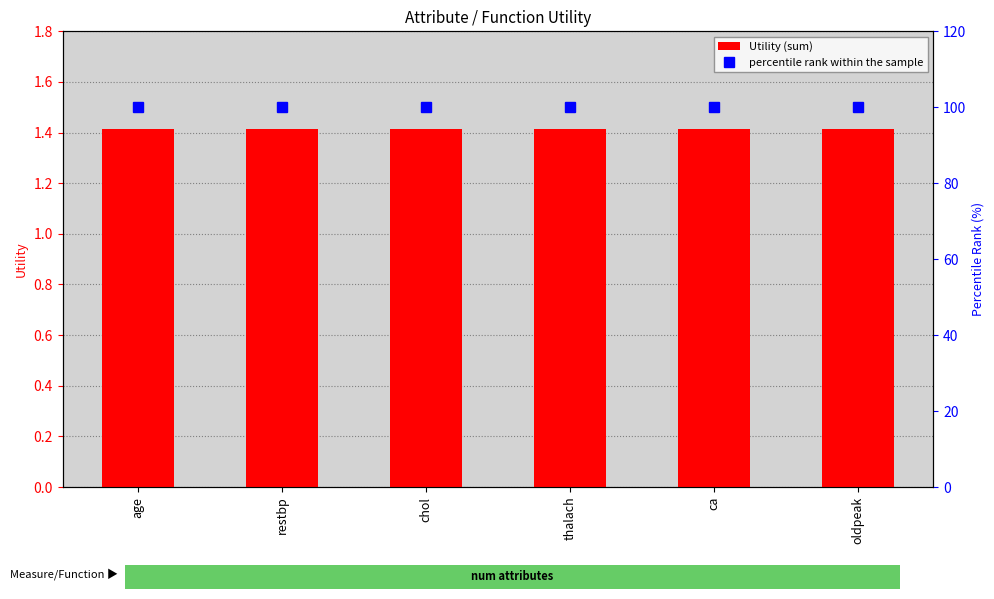

Is the value of Utility (sum) at oldpeak greater than the value of percentile rank within the sample at thalach?

No